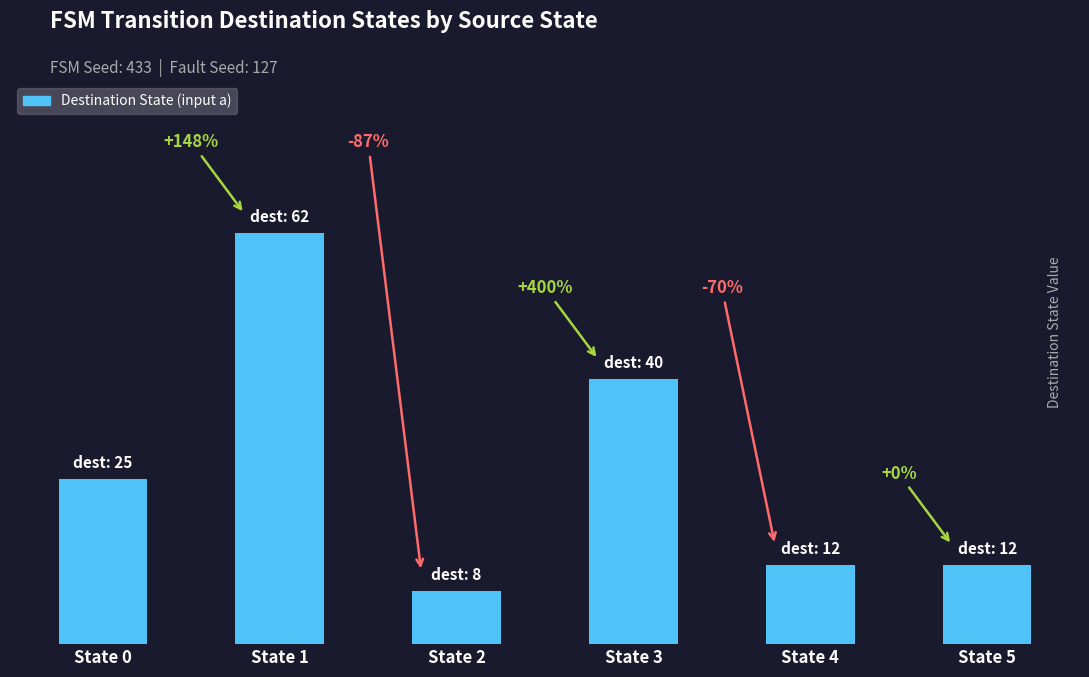

What is the difference between the values at State 0 and State 2?

17